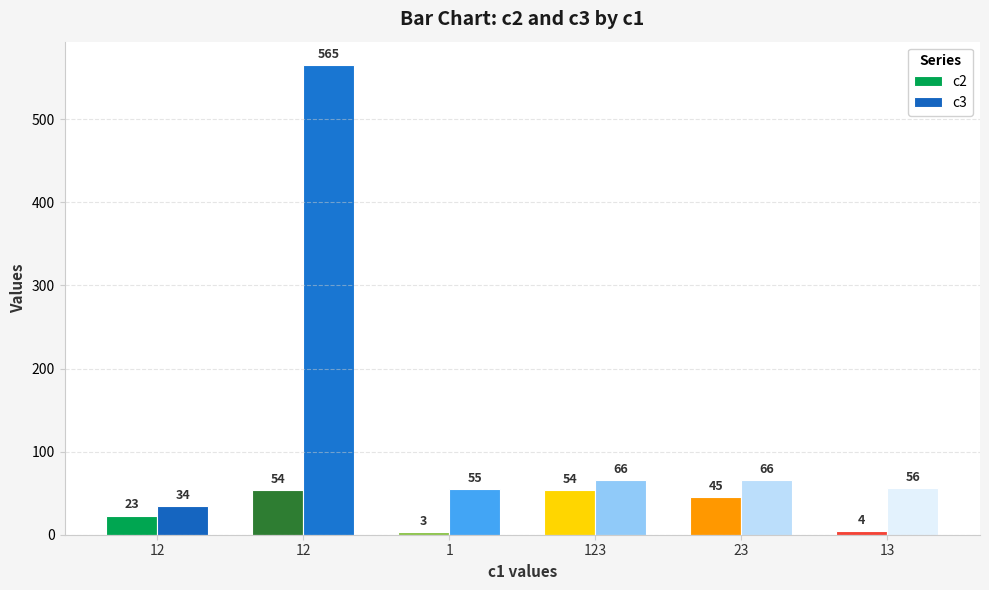

What is the total value across all series at 1?

58